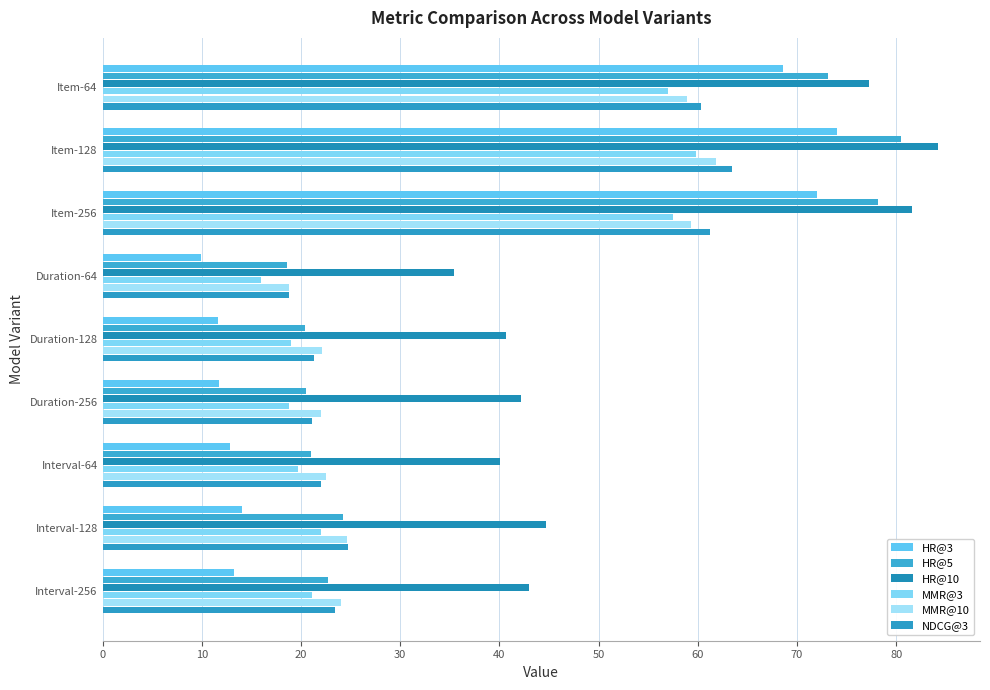

Rank the series by their maximum value, from highest to lowest.

HR@10, HR@5, HR@3, NDCG@3, MMR@10, MMR@3